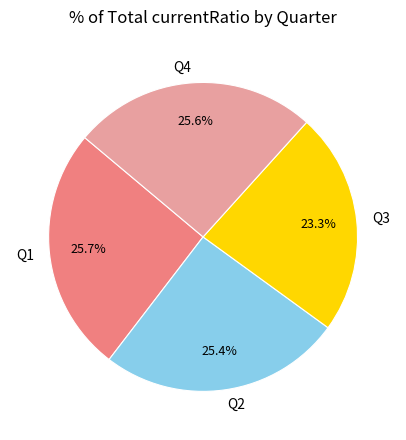

What percentage is NOT represented by Q2?

74.6%